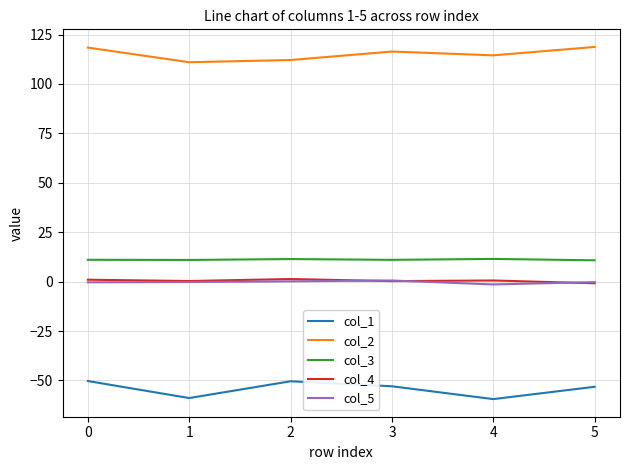

The value of col_2 at 3 is 116.4. True or false?

True